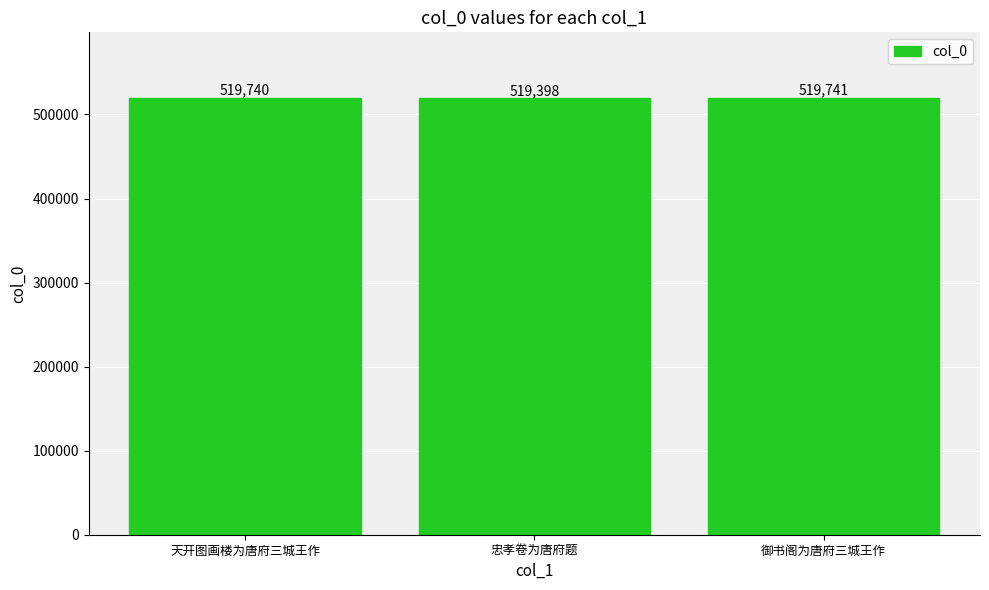

List the labels in order of value, smallest first.

忠孝卷为唐府题, 天开图画楼为唐府三城王作, 御书阁为唐府三城王作